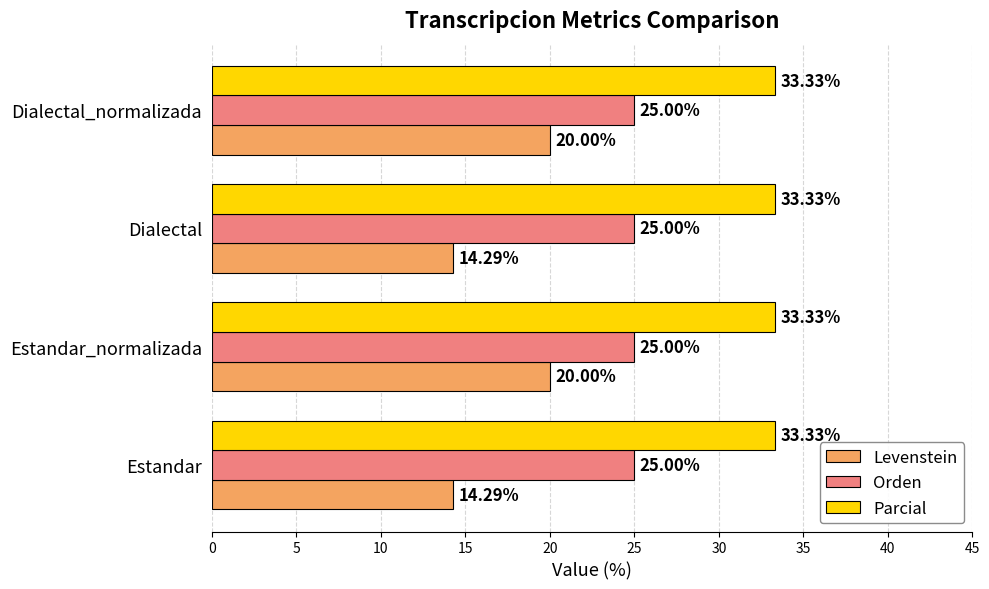

What is the smallest value displayed?

14.3